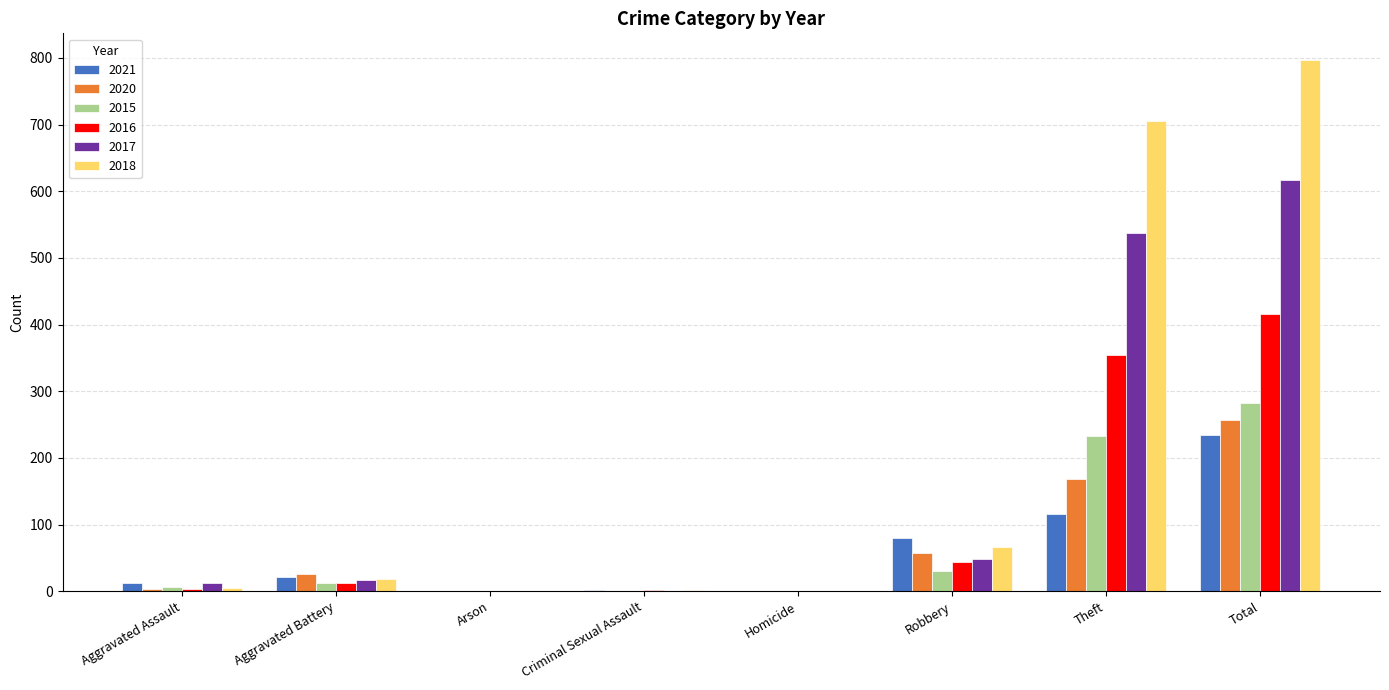

The value of 2021 at Total is 234. True or false?

True